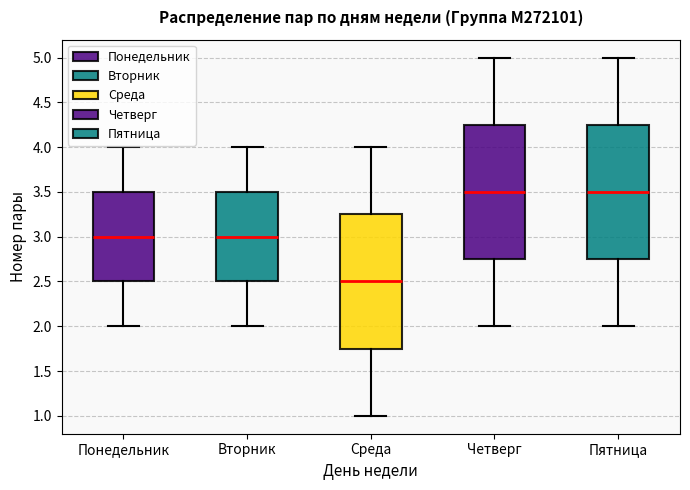

Reading left to right, transcribe this box plot: for each box, give where its median line is, the range the box spans, and where its two whiskers end, as read against the y-axis. The values are not printed on the chart, so give them approximately, as read against the axis.

Понедельник: median 3.00, box 2.50 to 3.50, whiskers 2.00 to 4.00
Вторник: median 3.00, box 2.50 to 3.50, whiskers 2.00 to 4.00
Среда: median 2.50, box 1.75 to 3.25, whiskers 1.00 to 4.00
Четверг: median 3.50, box 2.75 to 4.25, whiskers 2.00 to 5.00
Пятница: median 3.50, box 2.75 to 4.25, whiskers 2.00 to 5.00